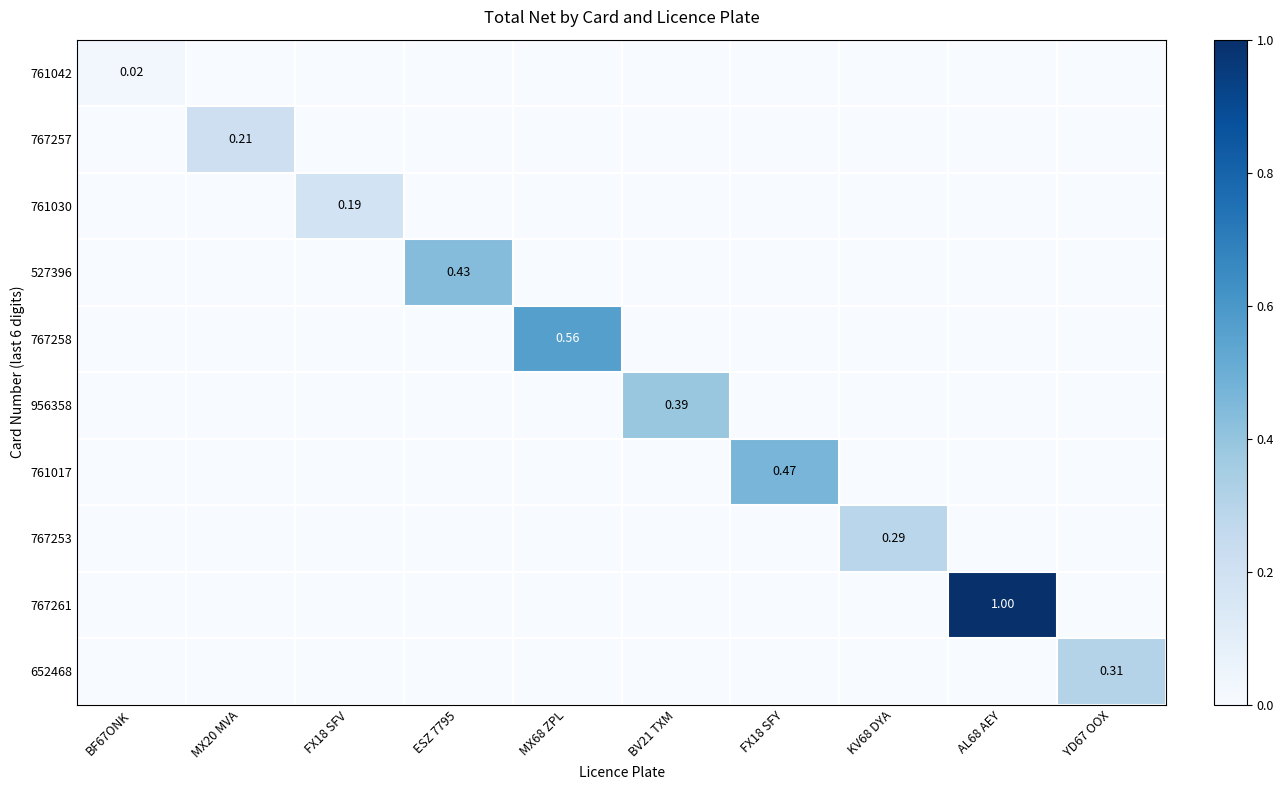

The value of 767261 at KV68 DYA is 0.0. True or false?

True